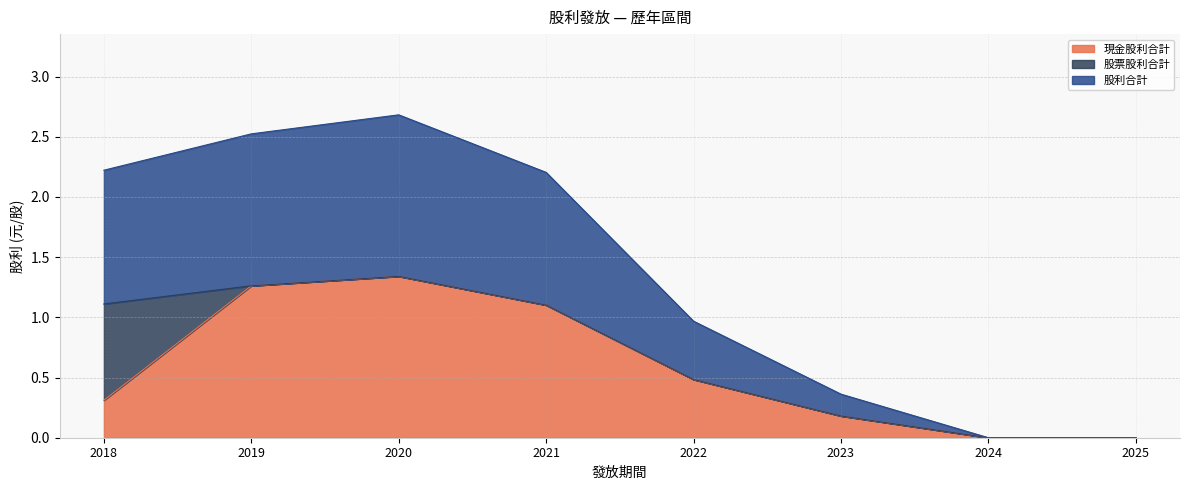

Is the value of 股利合計 at 2021 greater than the value of 現金股利合計 at 2025?

Yes